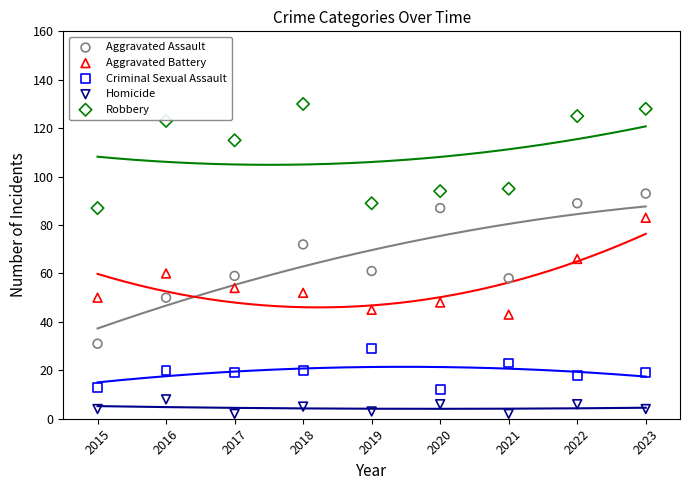

What are all the series names shown in the legend?

Aggravated Assault, Aggravated Battery, Criminal Sexual Assault, Homicide, Robbery